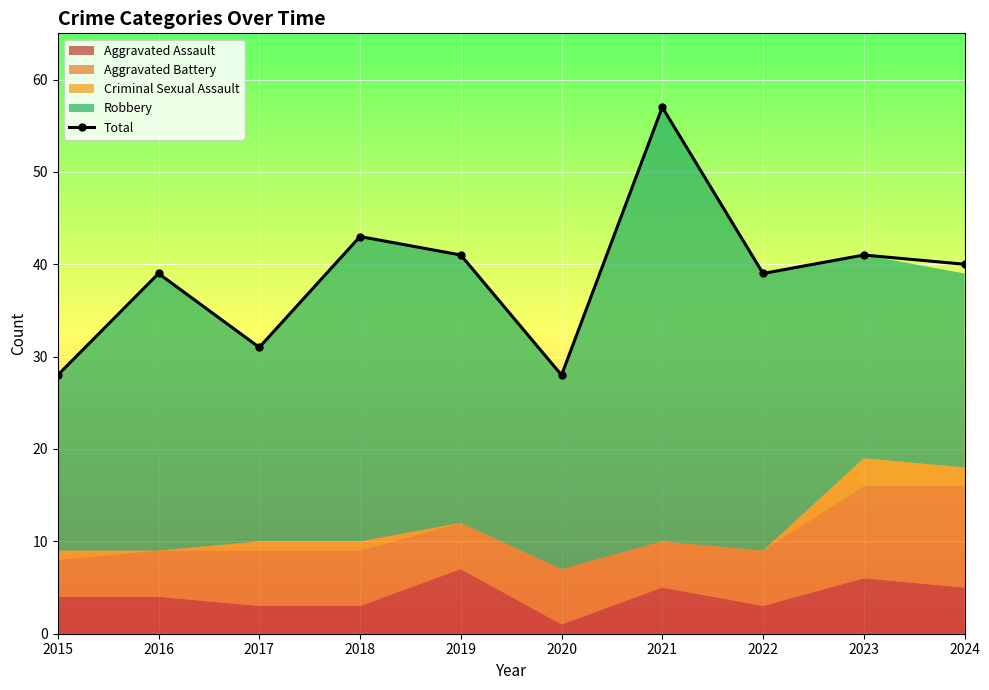

How many data points are less than 40?

5